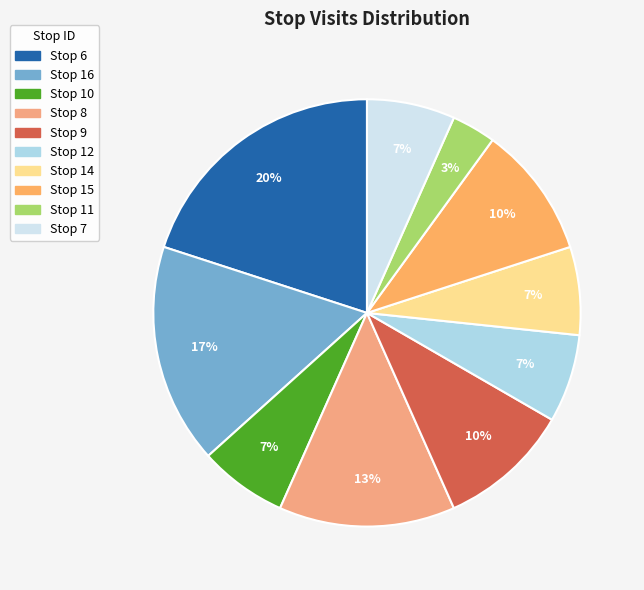

How many slices are in this pie chart?

10